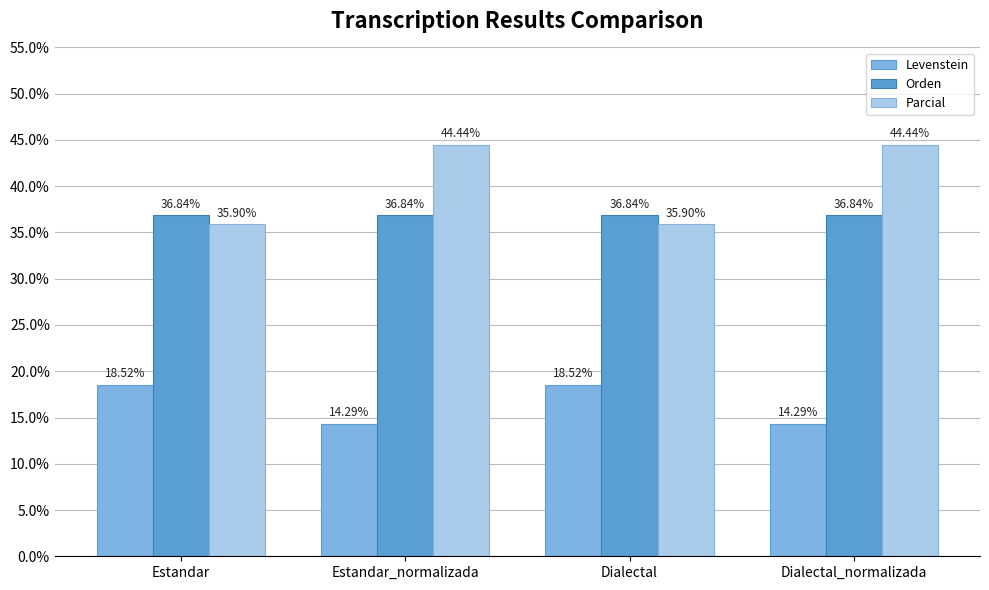

How many data points in Parcial are above 44?

2